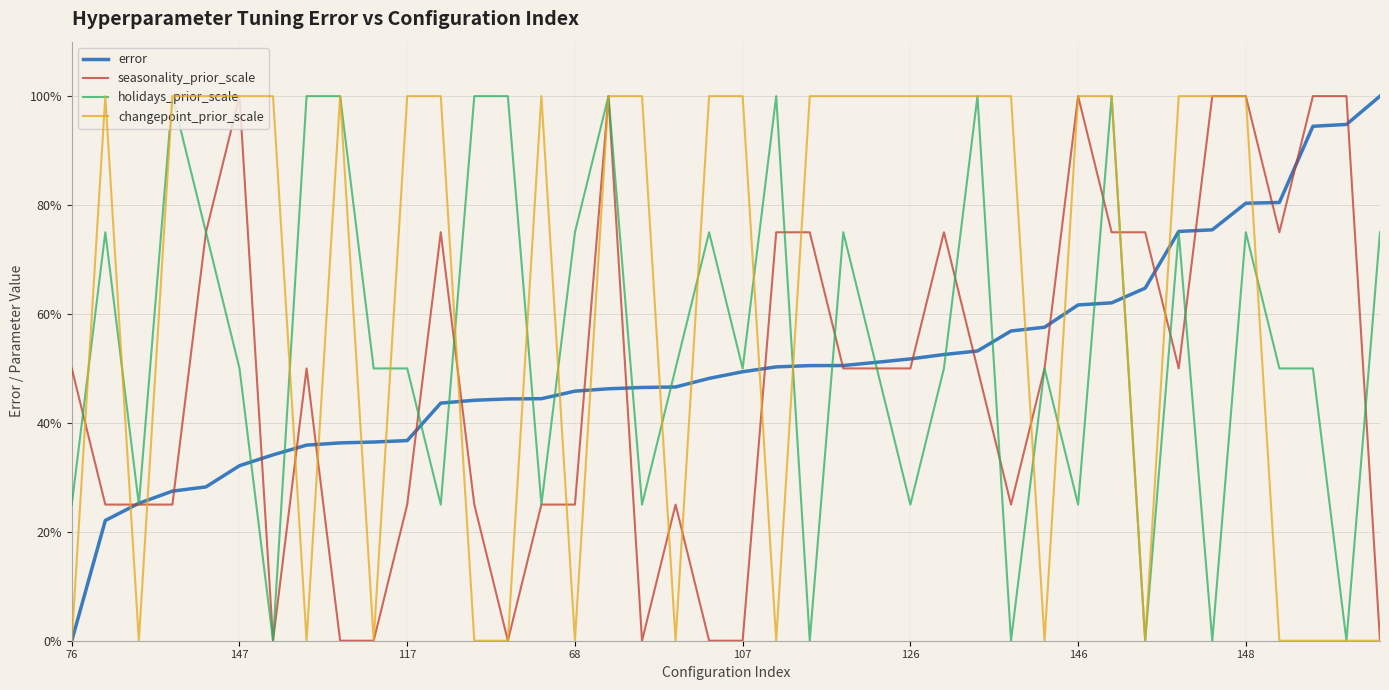

What is the maximum value for error?

100.0